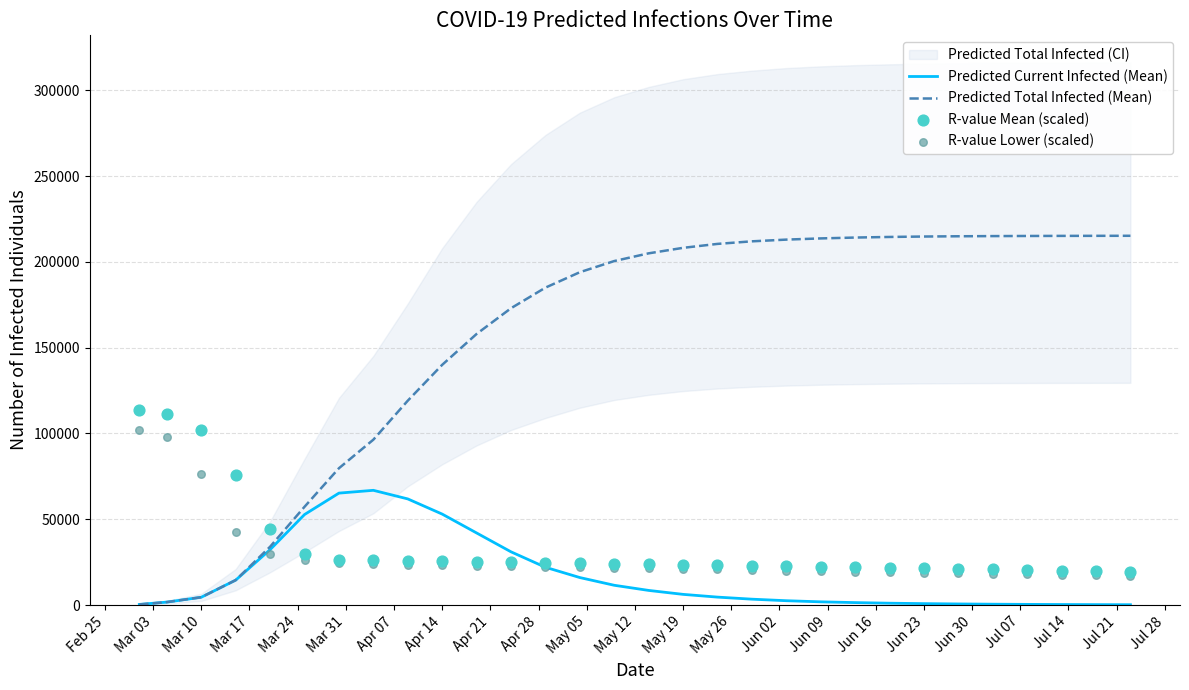

Which series reaches the maximum Y coordinate?

Predicted Total Infected (Mean)